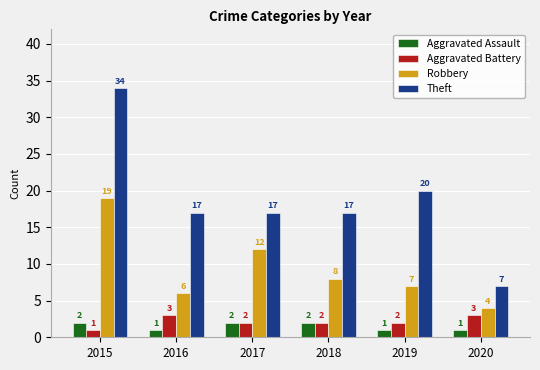

The value of Theft at 2017 is 17. True or false?

True